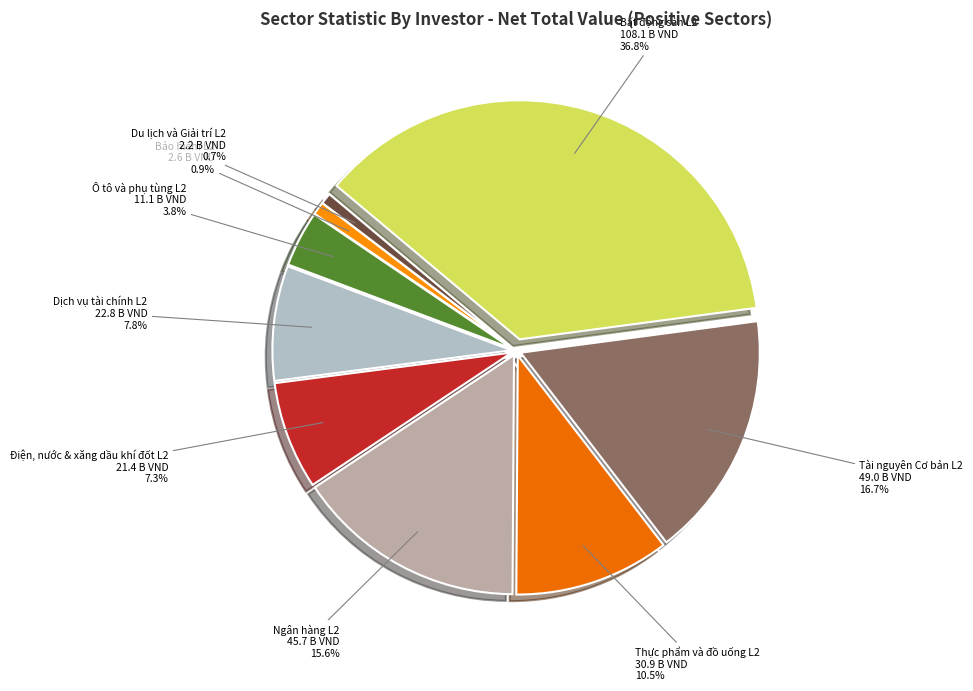

To the nearest percent, what percentage of the pie is Du lịch và Giải trí L2?

1%